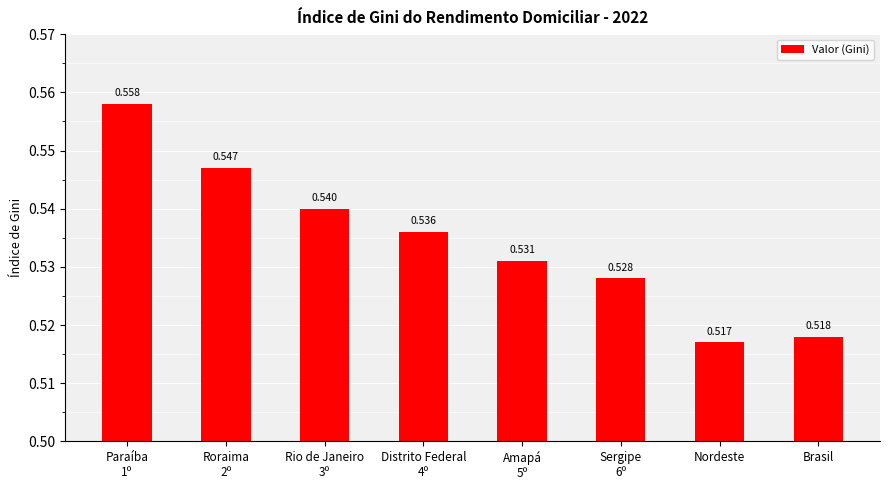

What is the label of the 8th bar from the left?

Brasil